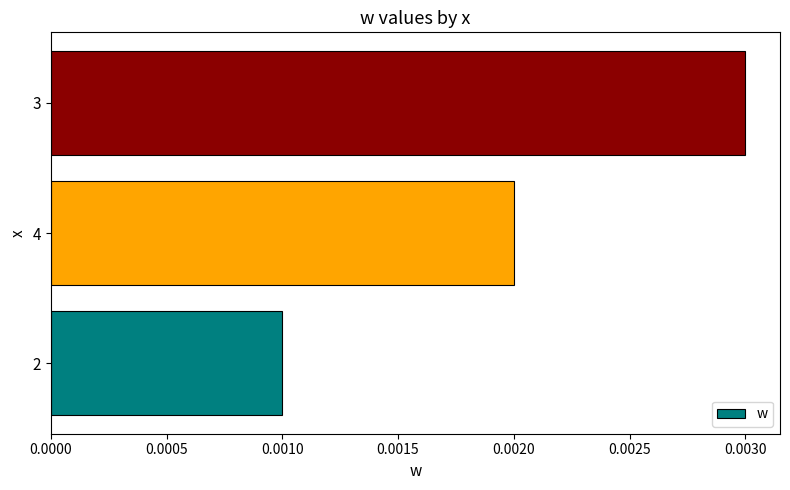

Between 3 and 2, which is larger?

3